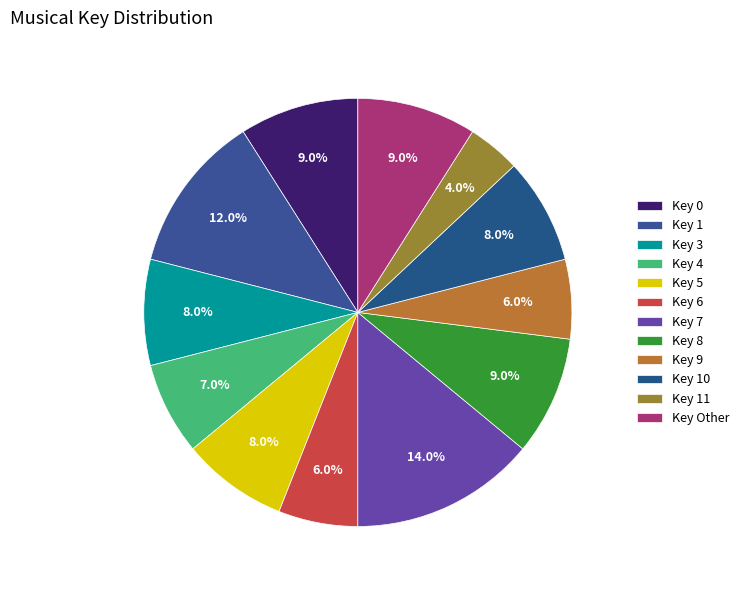

Rank the categories by value from lowest to highest.

Key 11, Key 6, Key 9, Key 4, Key 3, Key 5, Key 10, Key 0, Key 8, Key Other, Key 1, Key 7